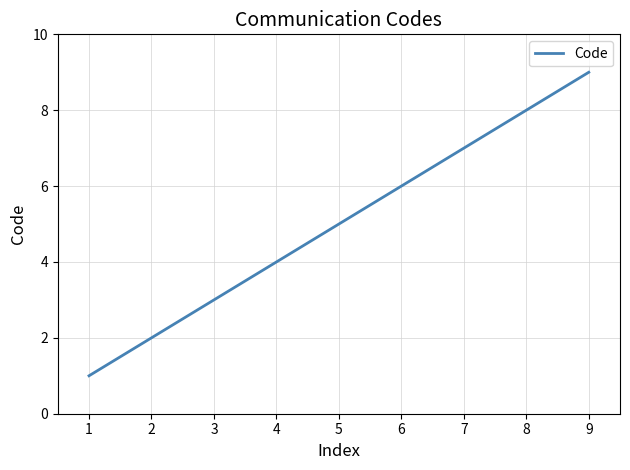

List the labels in order of value, smallest first.

1, 2, 3, 4, 5, 6, 7, 8, 9